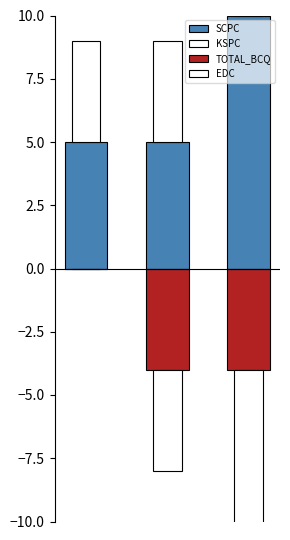

At how many categories does at least one series exceed 7?

1